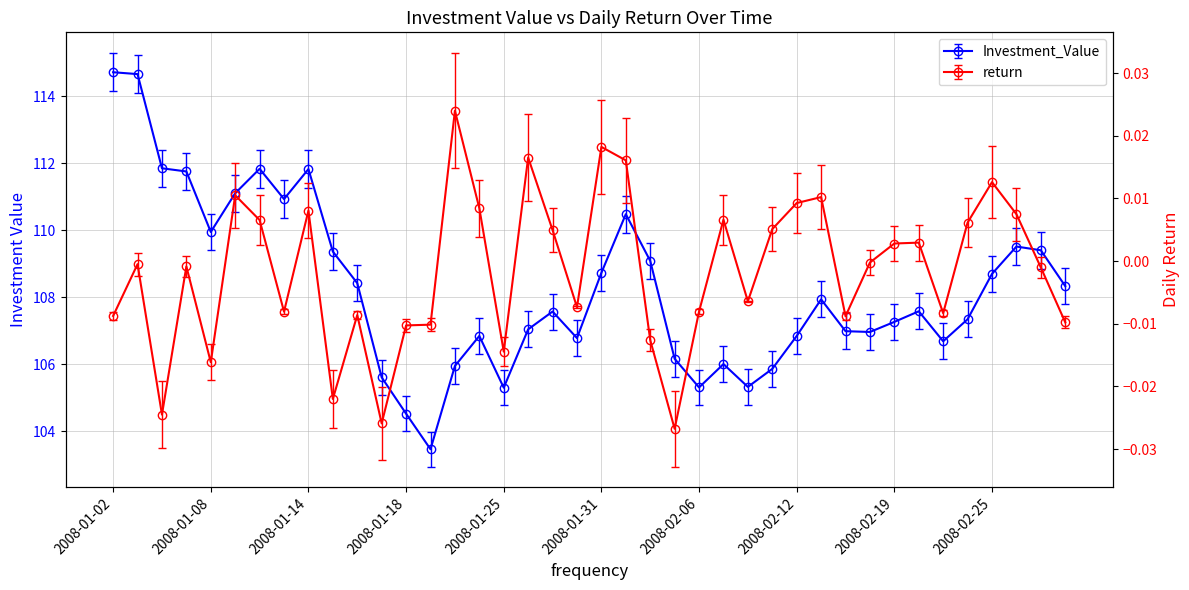

True or false: return has more than 0 points higher than both neighbors.

True